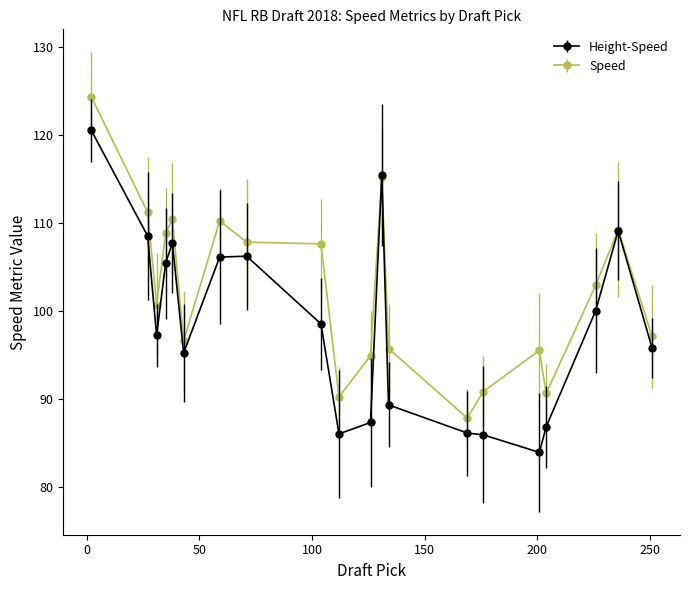

Which series has the largest range (max minus min)?

Height-Speed